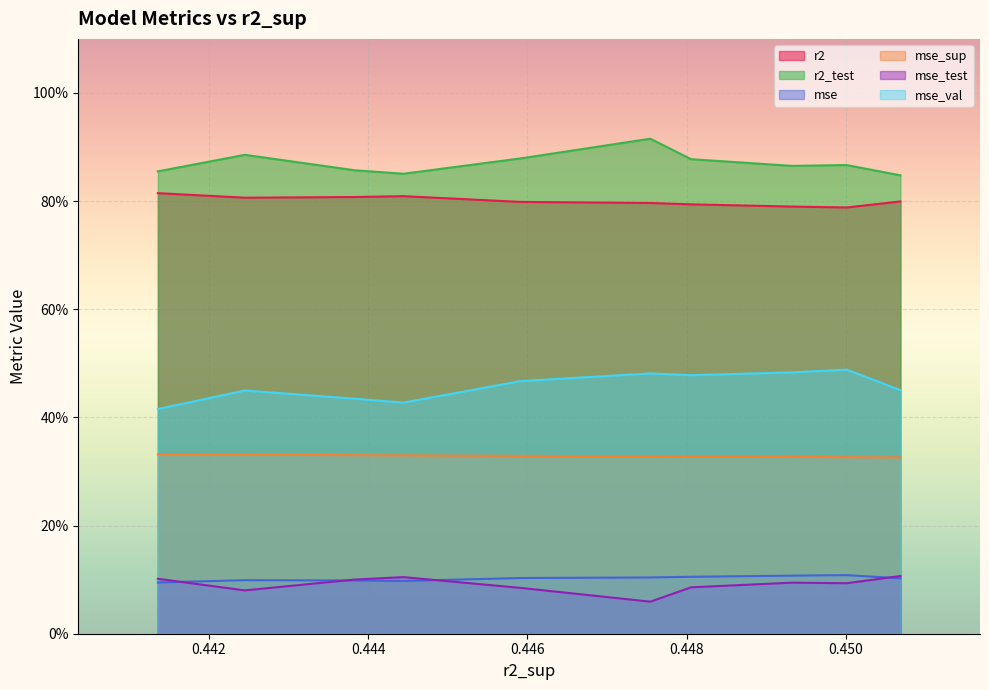

Does the chart display data point markers on the line(s)?

No